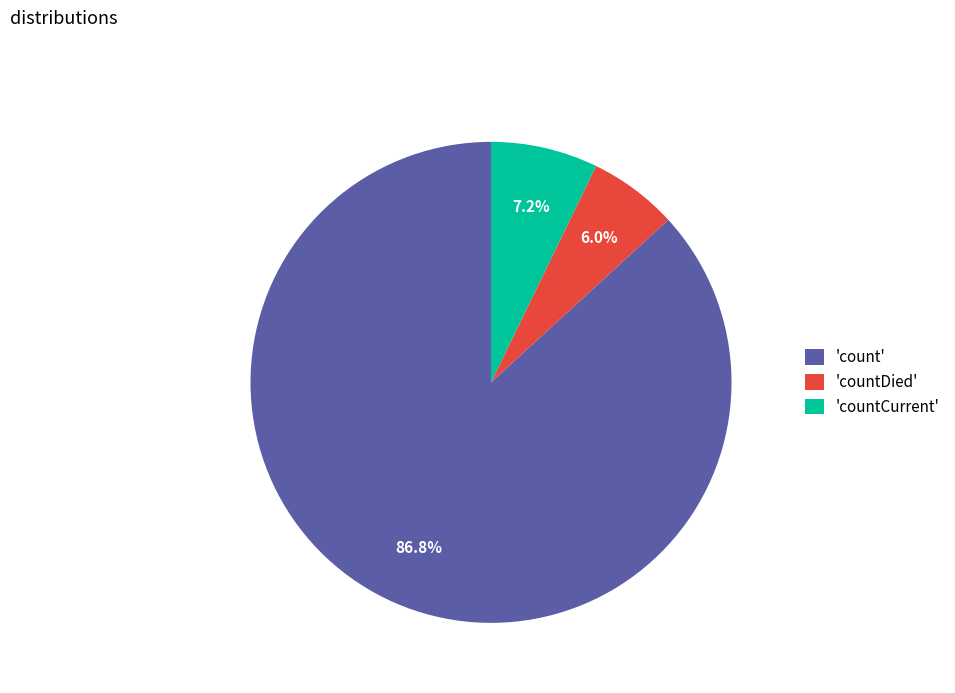

What portion of the pie excludes 'count'?

13.2%